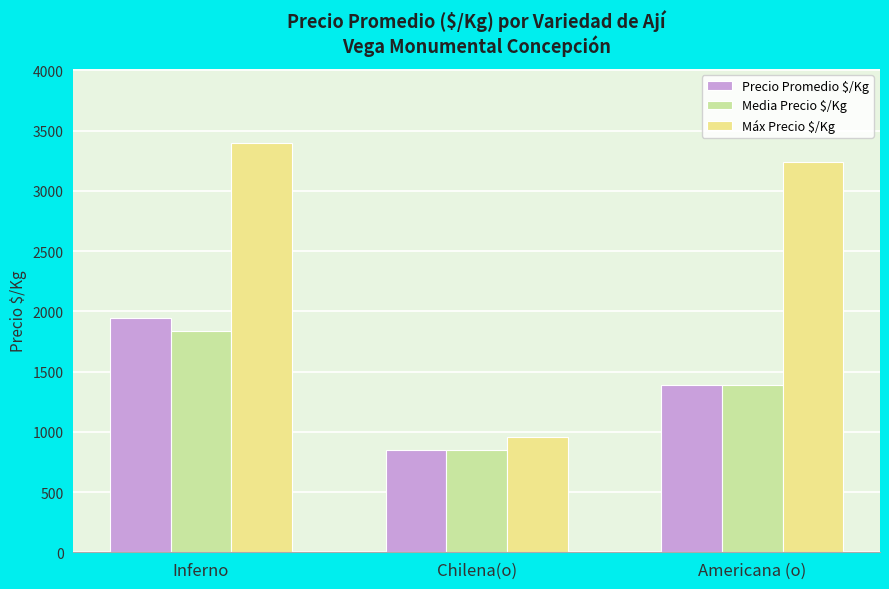

What is the total value across all series at Americana (o)?

6021.7